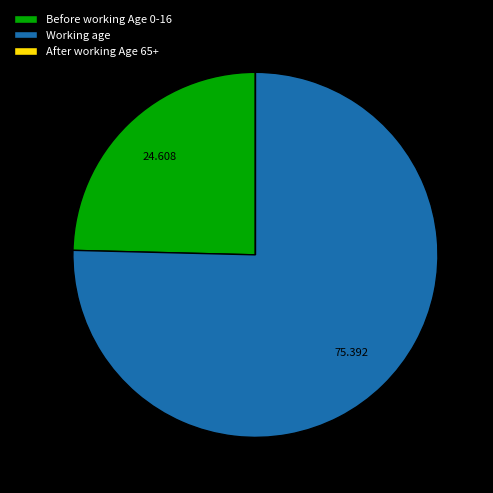

Which slice is the largest?

Working age